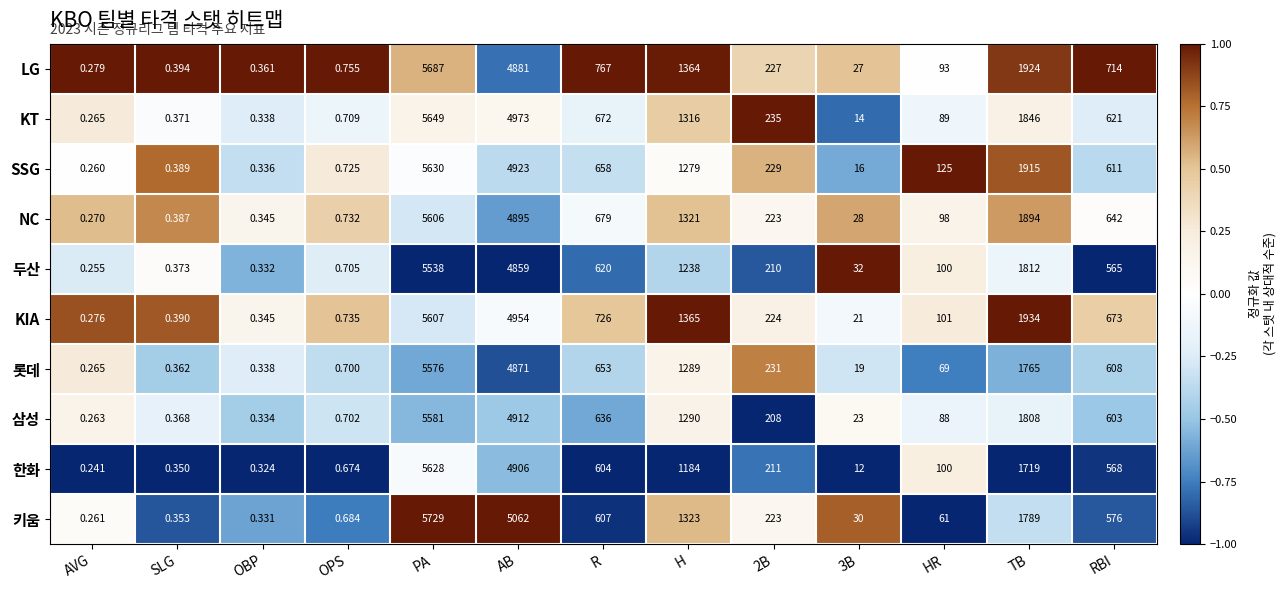

At which category does the chart reach its minimum across all series?

AVG